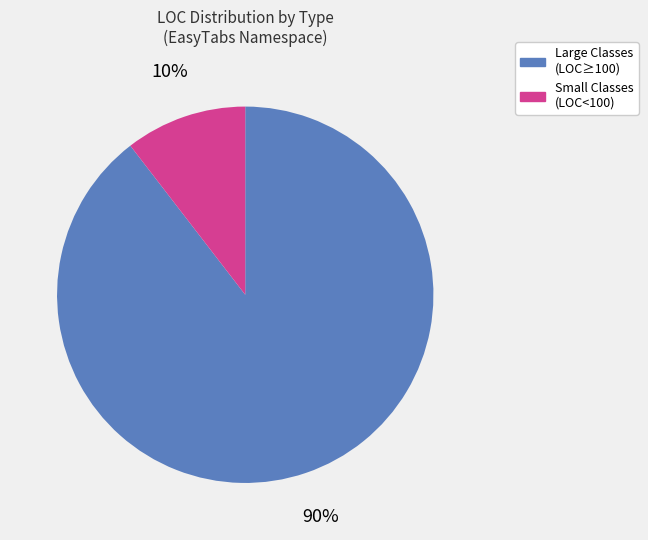

To the nearest percent, what is the average slice percentage?

50%